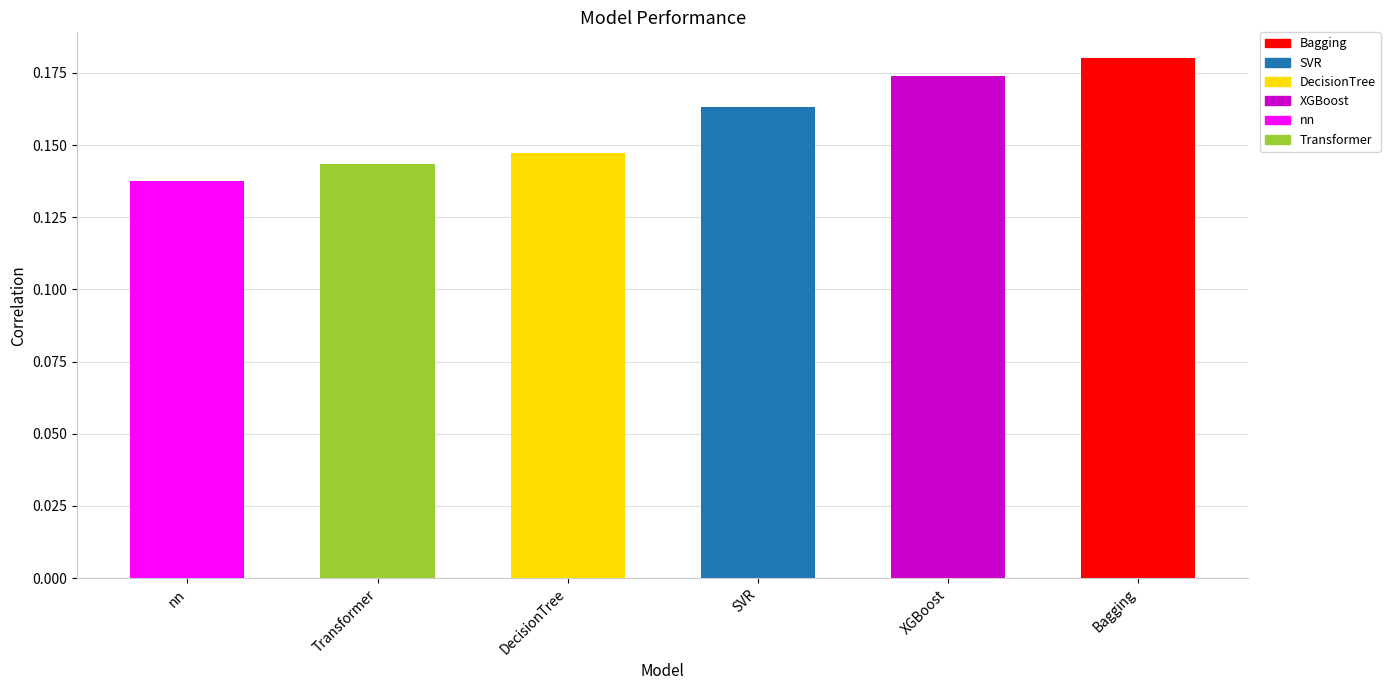

What value does the data have at Bagging?

0.2